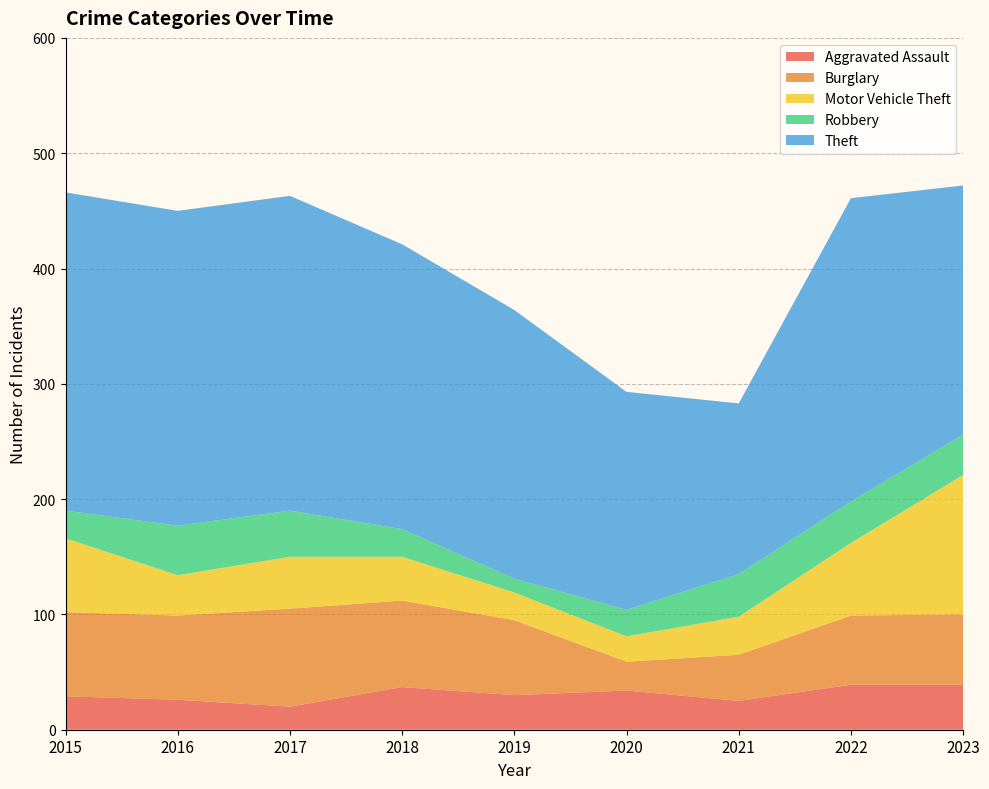

Reading left to right, extract all data points from this chart.

Aggravated Assault: 2015=29	2016=26	2017=20	2018=37	2019=30	2020=34	2021=25	2022=39	2023=39
Burglary: 2015=73	2016=73	2017=85	2018=75	2019=65	2020=25	2021=40	2022=60	2023=61
Motor Vehicle Theft: 2015=64	2016=35	2017=45	2018=38	2019=24	2020=22	2021=33	2022=63	2023=121
Robbery: 2015=24	2016=43	2017=40	2018=24	2019=12	2020=23	2021=37	2022=36	2023=35
Theft: 2015=276	2016=273	2017=273	2018=247	2019=233	2020=189	2021=148	2022=263	2023=216